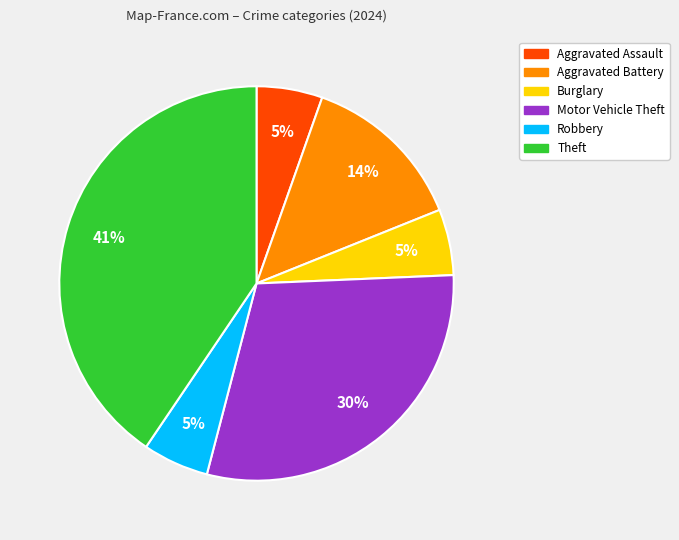

Which slice is the largest?

Theft